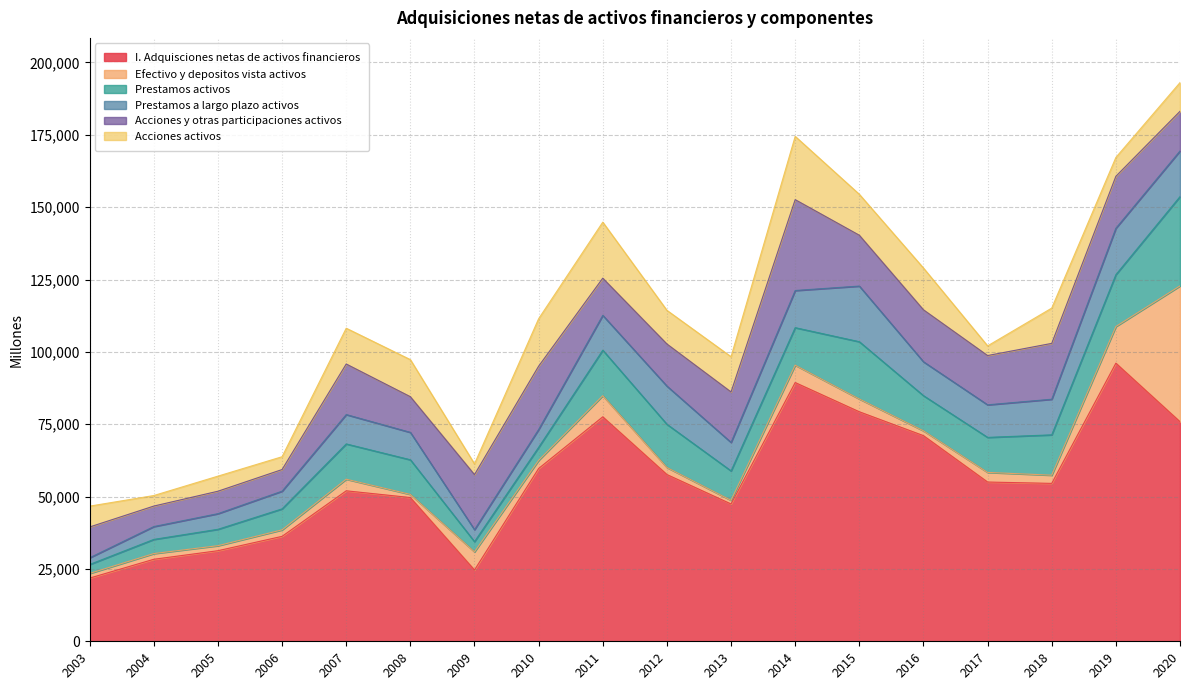

At 2017, list the series in order from largest to smallest.

I. Adquisciones netas de activos financieros, Acciones y otras participaciones activos, Prestamos activos, Prestamos a largo plazo activos, Acciones activos, Efectivo y depositos vista activos